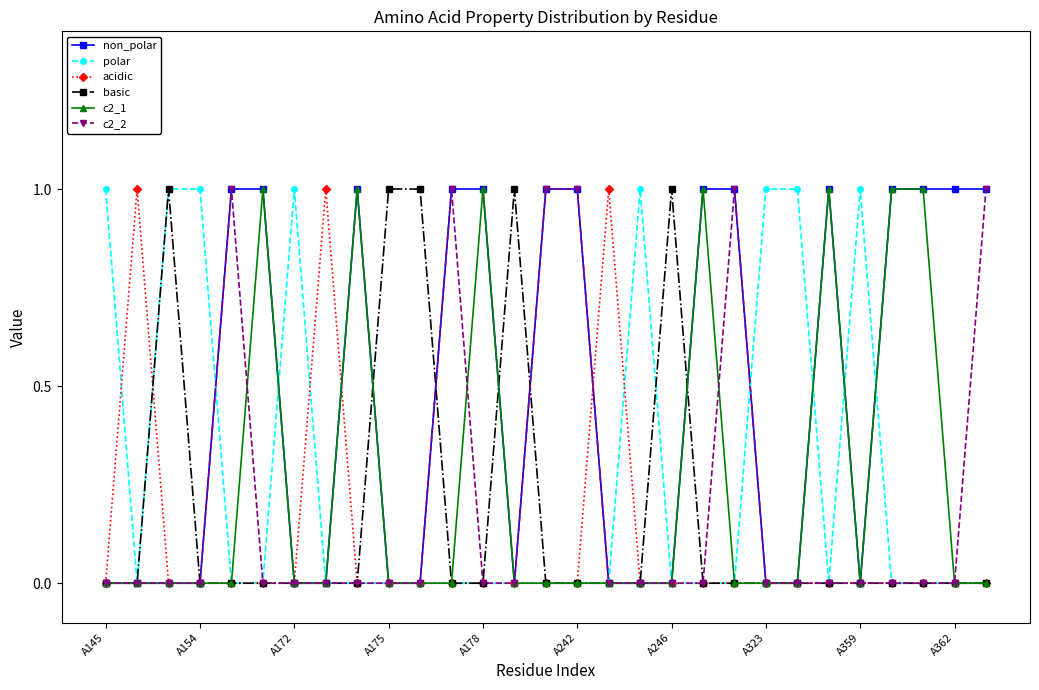

What is the sum of all acidic values?

3